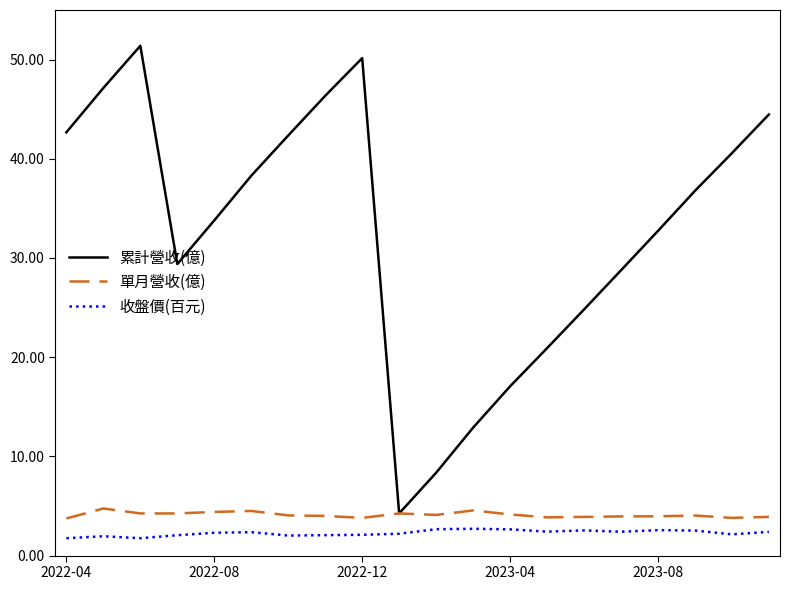

True or false: 收盤價(百元) and 累計營收(億) intersect in this chart.

False